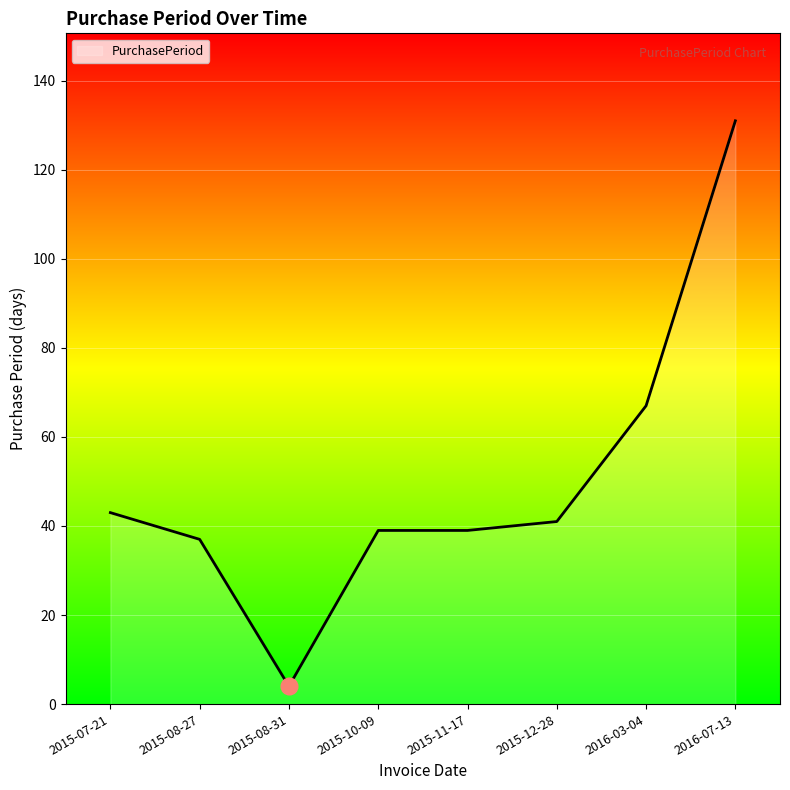

The chart shows a value of 111 at 2016-03-04. True or false?

False